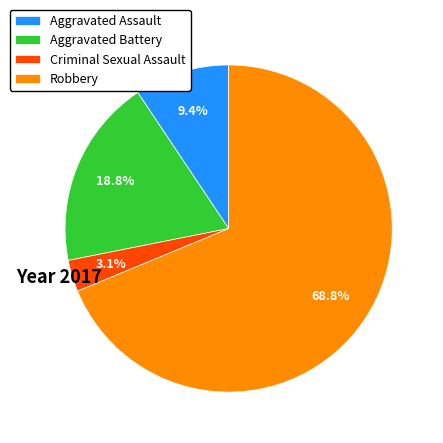

To the nearest percent, what portion does Criminal Sexual Assault represent?

3%